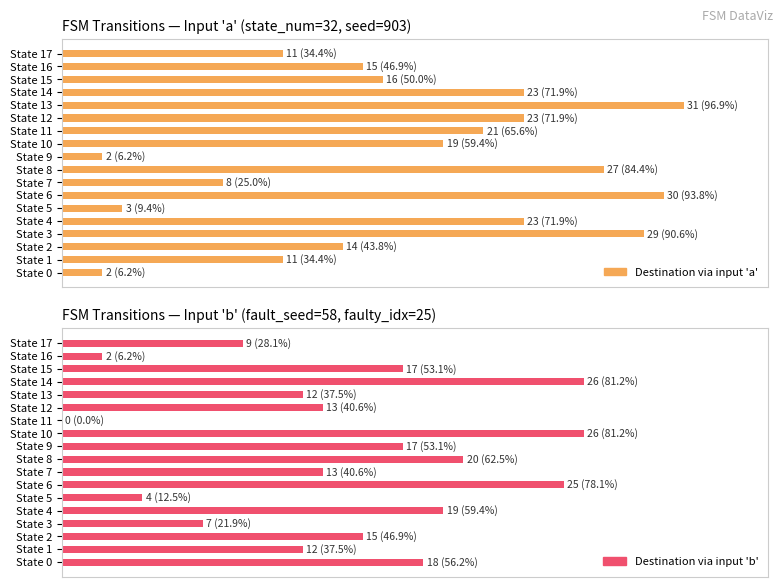

How many series are shown in this chart?

2